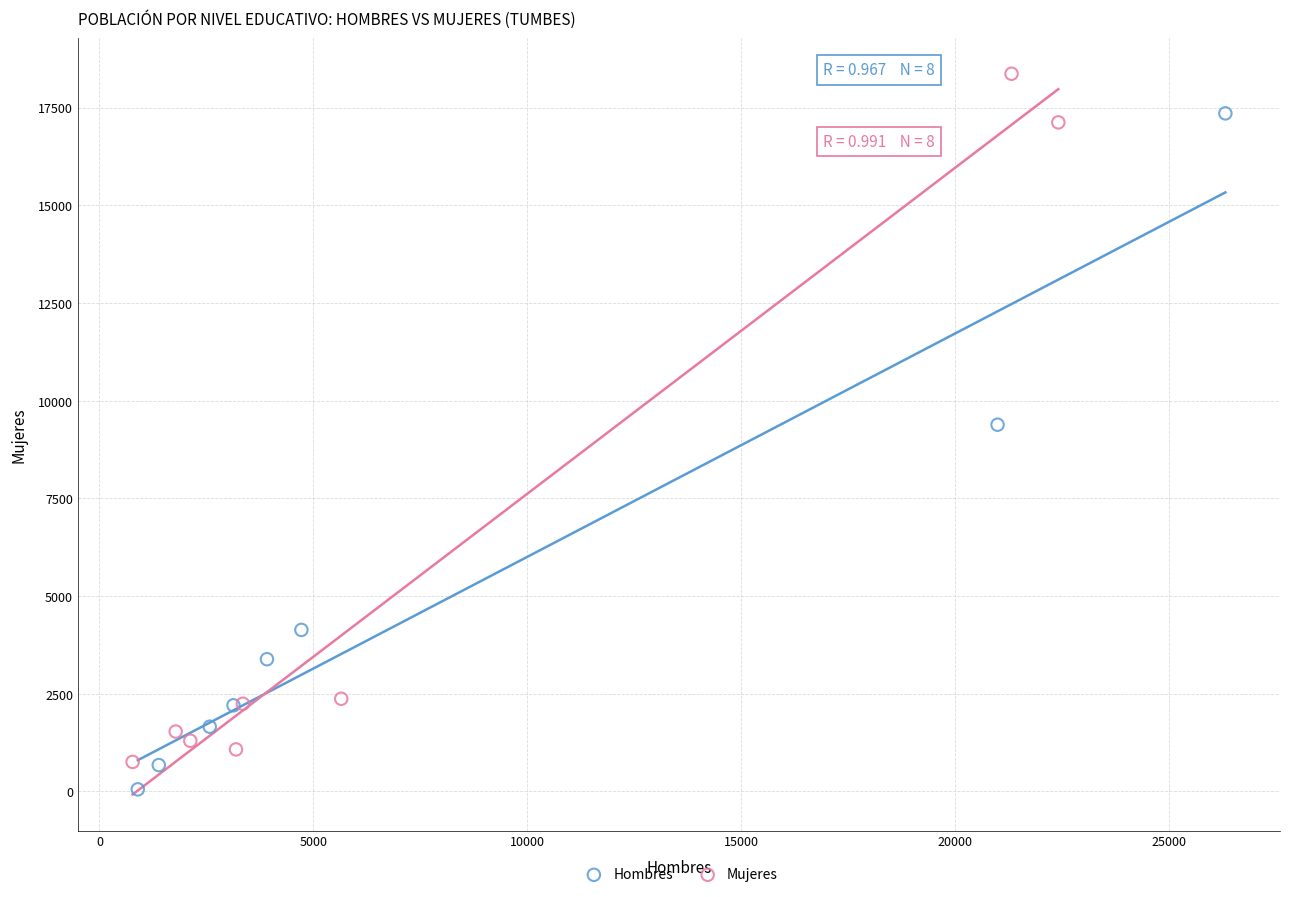

What are all the series names shown in the legend?

Hombres, Mujeres